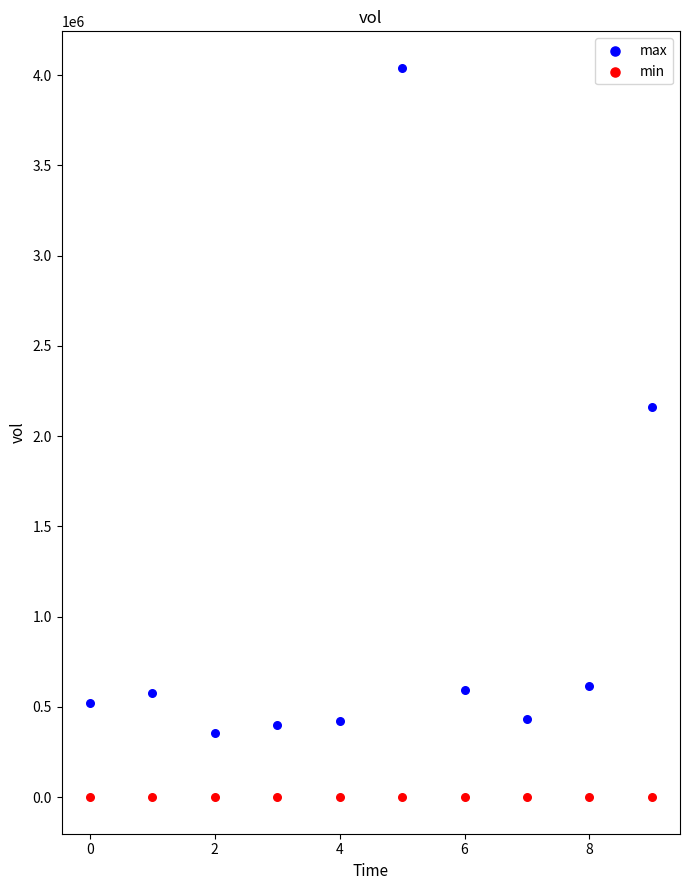

Across all data points, what is the range of Y values (max minus min)?

4039999.4